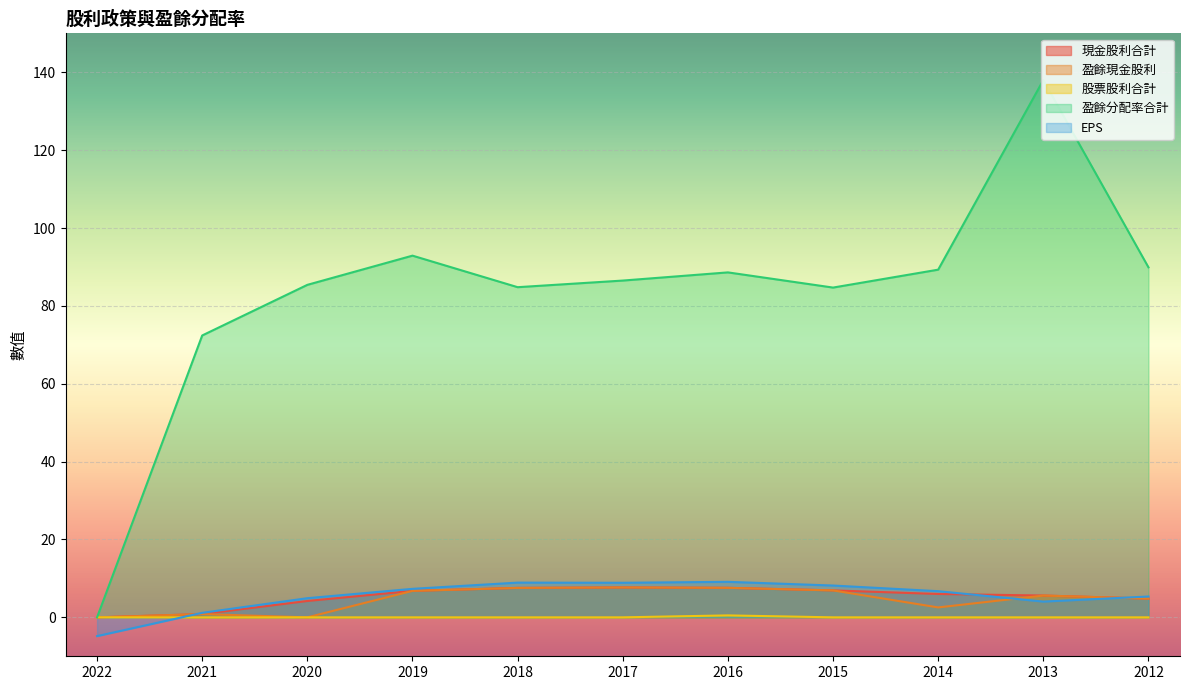

Reading right to left, extract all data points from this chart.

現金股利合計: 2012=4.8	2013=5.6	2014=6.0	2015=6.9	2016=7.6	2017=7.7	2018=7.6	2019=6.8	2020=4.2	2021=0.8	2022=0.0
盈餘現金股利: 2012=4.8	2013=5.6	2014=2.5	2015=6.9	2016=7.6	2017=7.7	2018=7.6	2019=6.8	2020=0.0	2021=0.8	2022=0.0
股票股利合計: 2012=0.0	2013=0.0	2014=0.0	2015=0.0	2016=0.5	2017=0.0	2018=0.0	2019=0.0	2020=0.0	2021=0.0	2022=0.0
盈餘分配率合計: 2012=89.9	2013=138.0	2014=89.3	2015=84.7	2016=88.6	2017=86.5	2018=84.8	2019=92.9	2020=85.4	2021=72.4	2022=0.0
EPS: 2012=5.3	2013=4.0	2014=6.7	2015=8.2	2016=9.1	2017=8.9	2018=8.9	2019=7.3	2020=4.9	2021=1.2	2022=-4.8